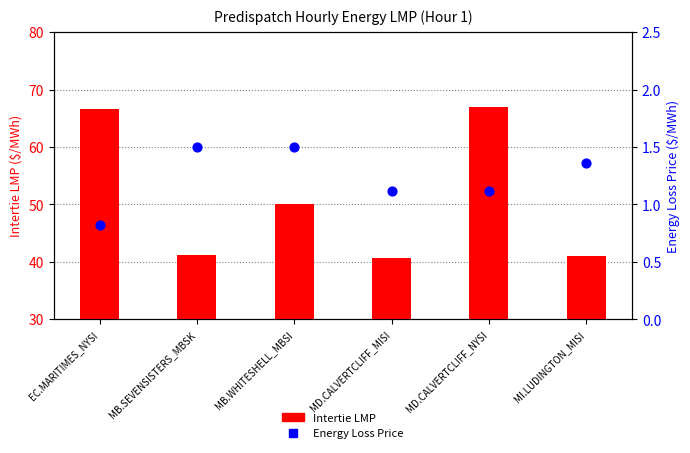

At which category is the sum across all series the highest?

MD.CALVERTCLIFF_NYSI